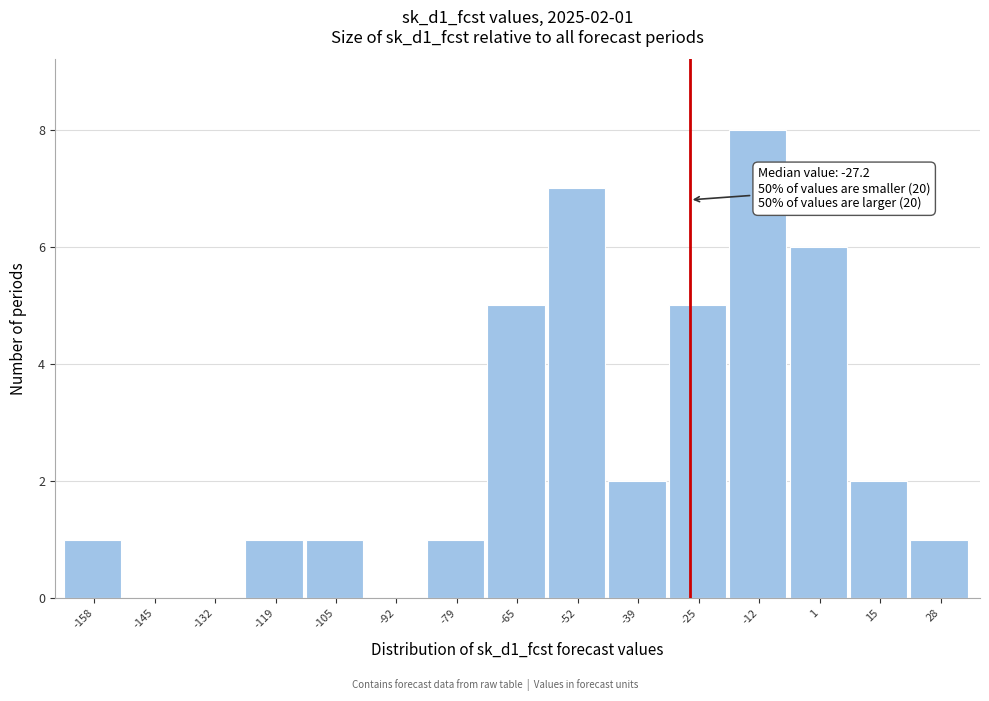

Over which range of the x-axis is the bar tallest?

-18 to -6